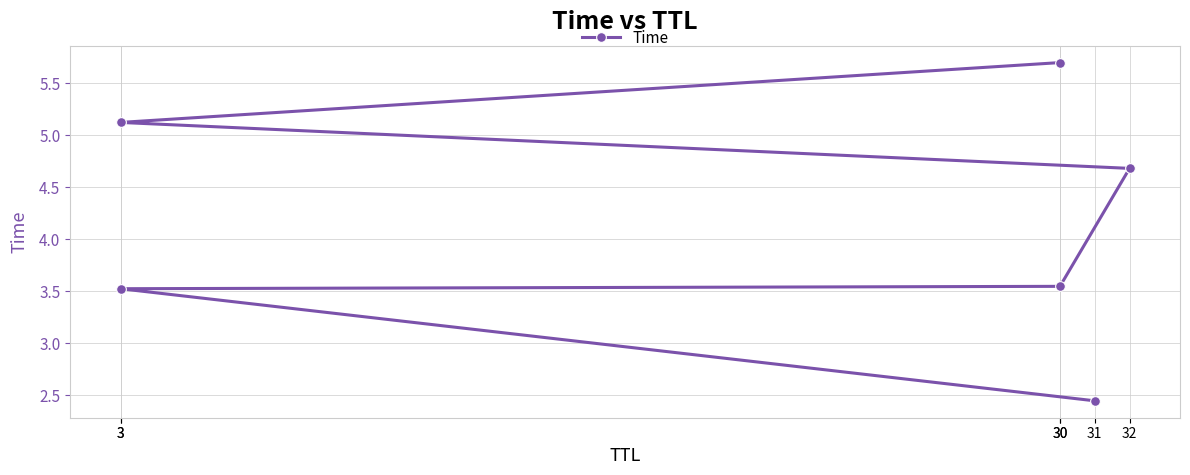

How many lines are shown in the chart?

1